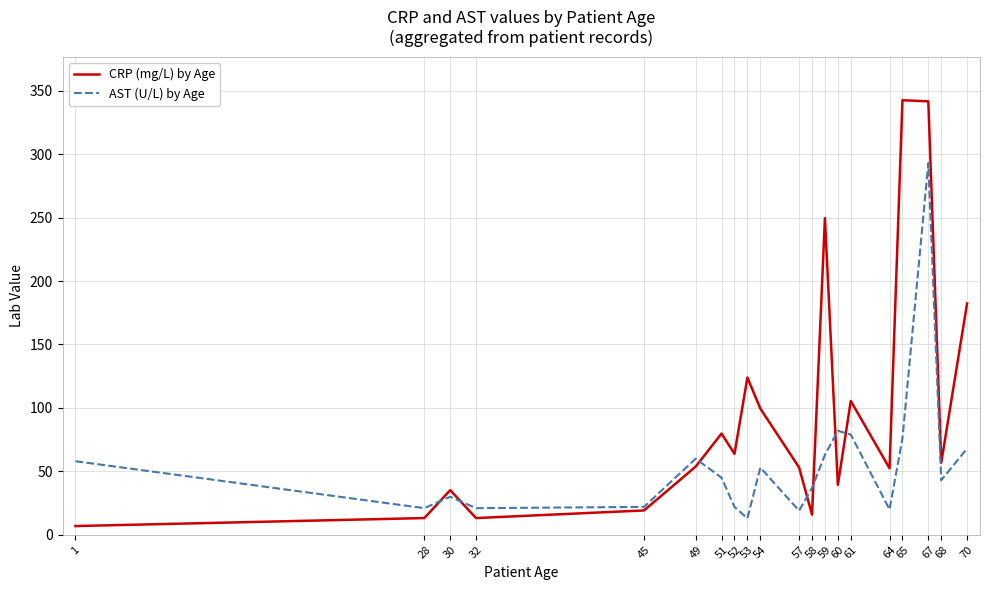

At which category does CRP (mg/L) by Age reach its first local valley?

32